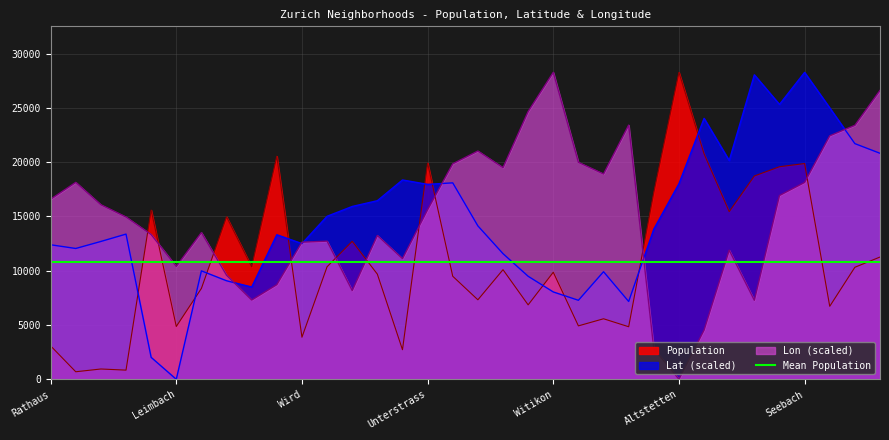

At Hard, list the series in order from smallest to largest.

Lon_scaled, Population, Lat_scaled